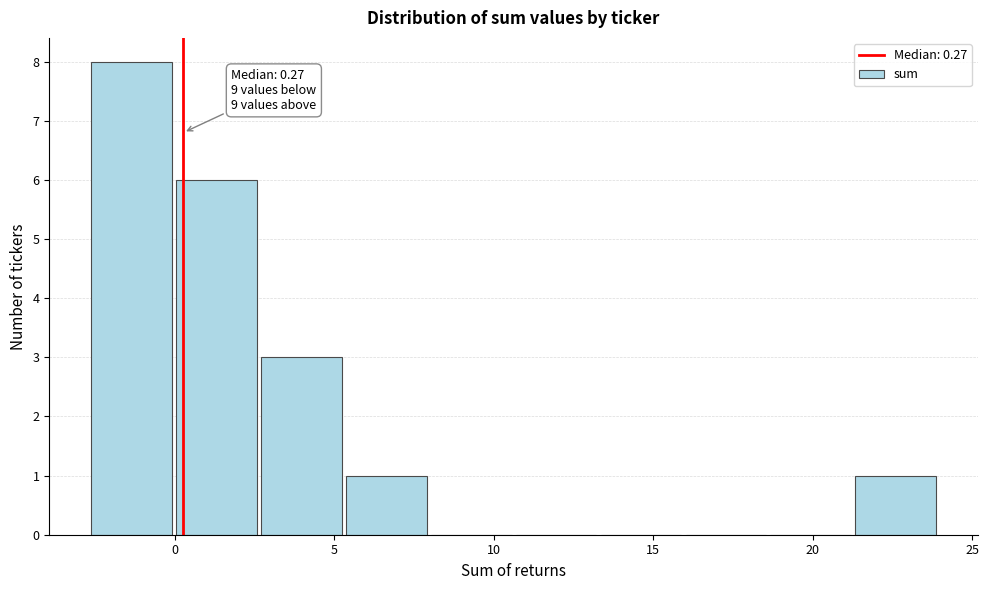

Over which range of the x-axis is the bar tallest?

-2.5 to 0.0